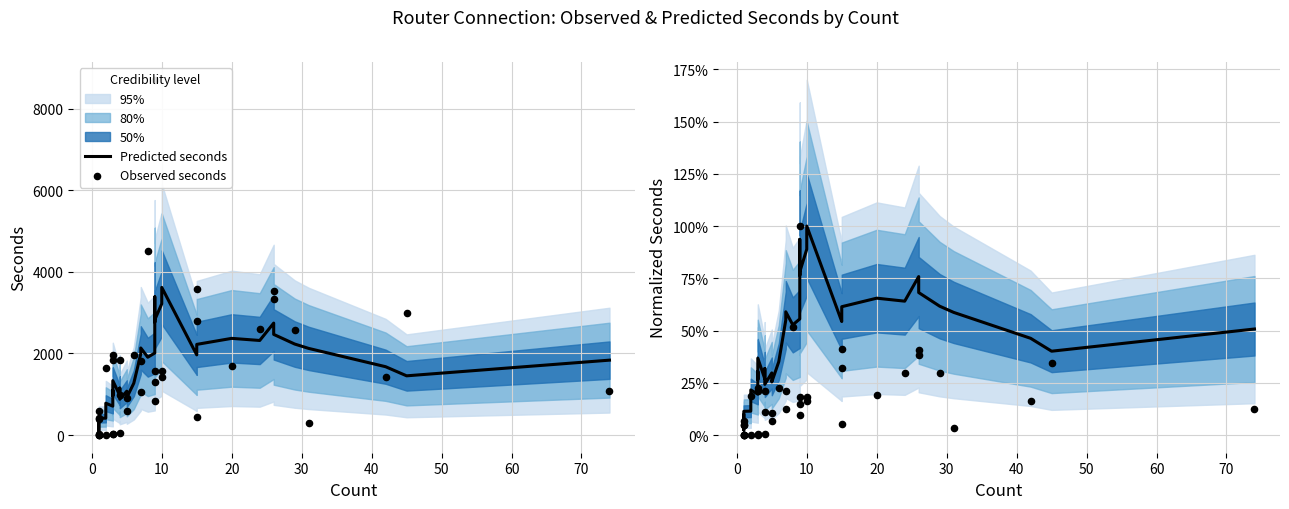

Which series has the widest spread of Y values?

Observed seconds